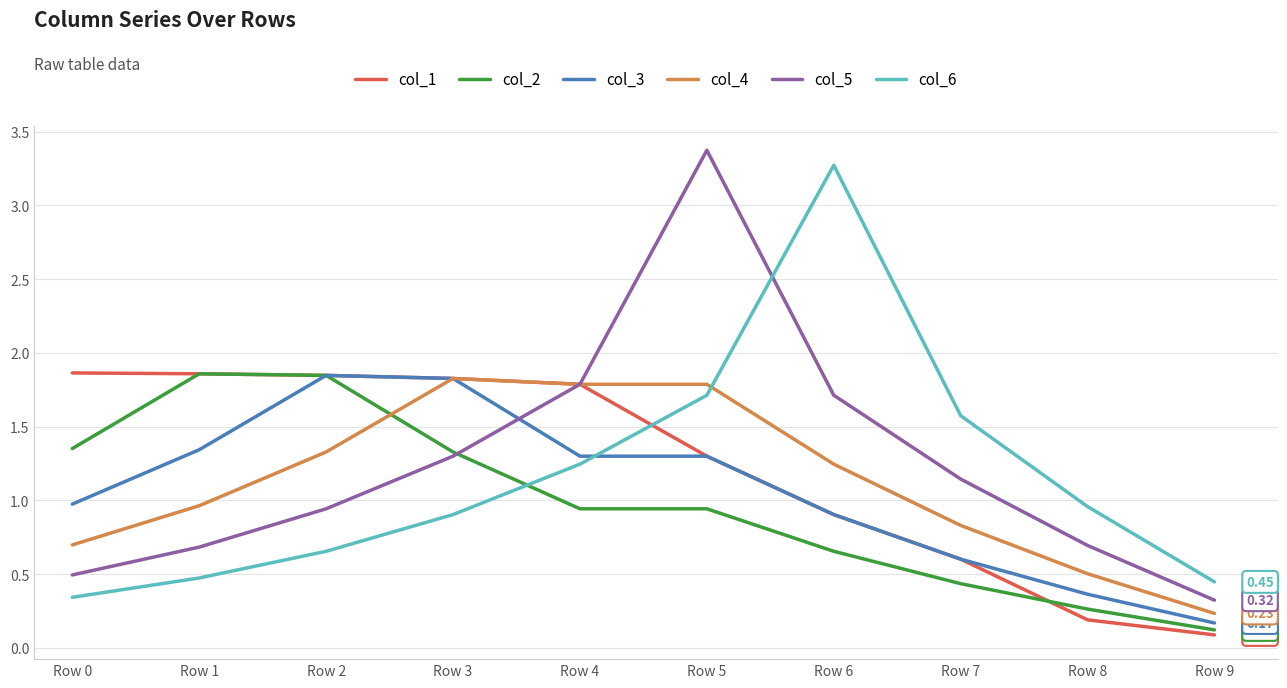

How many values in the col_3 series exceed 1?

5